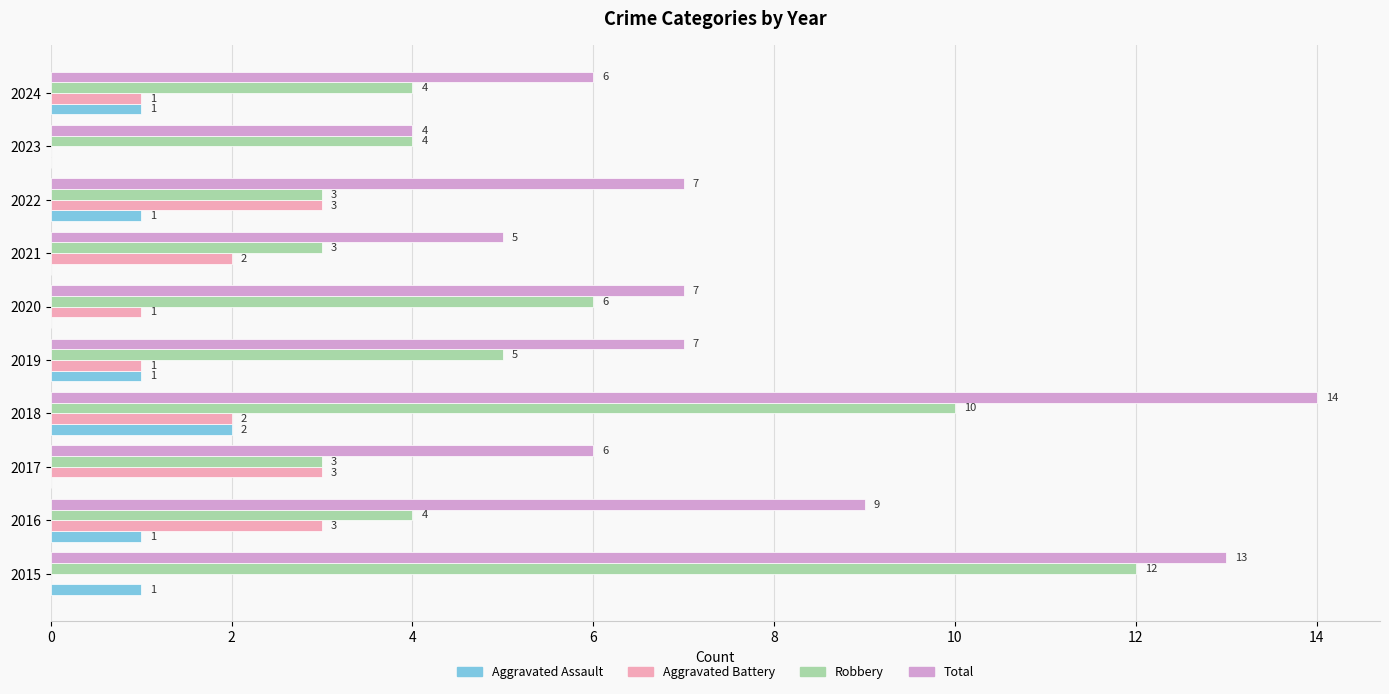

Between 2017 and 2024, which series saw the biggest shift?

Aggravated Battery